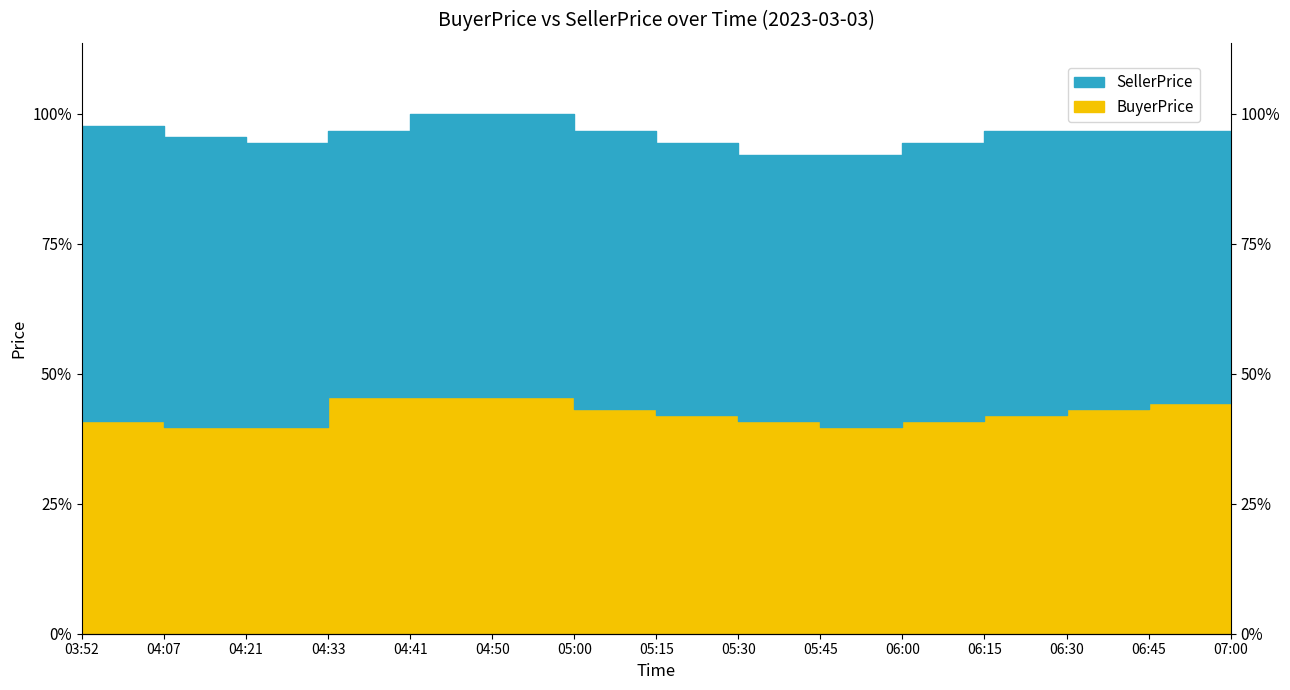

What is the approximate value at 05:30?

36